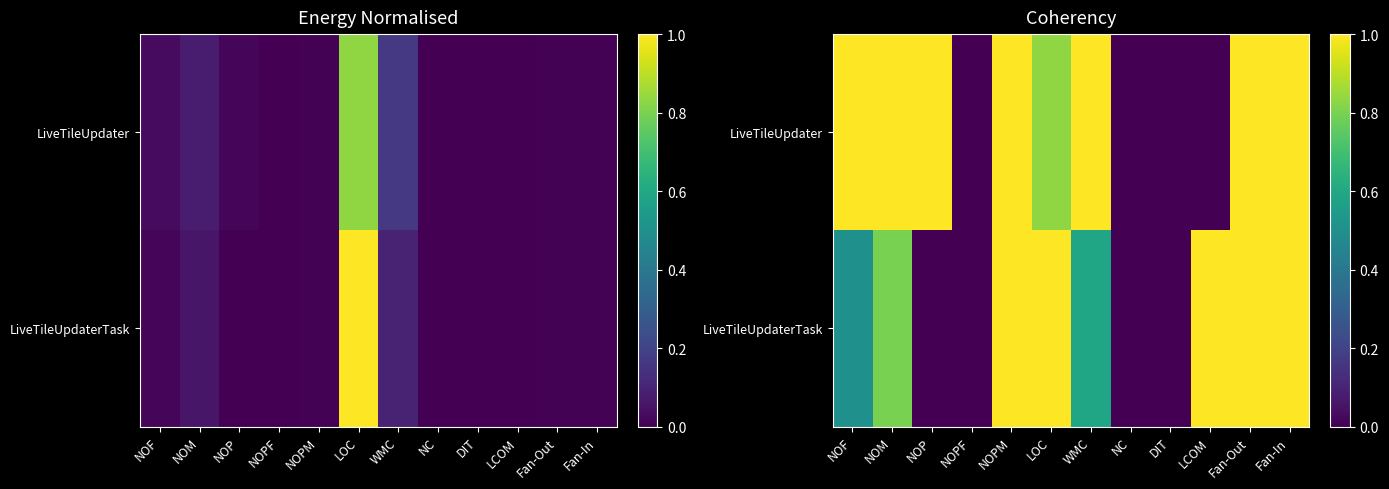

At Fan-In, list the series in order from largest to smallest.

LiveTileUpdater, LiveTileUpdaterTask